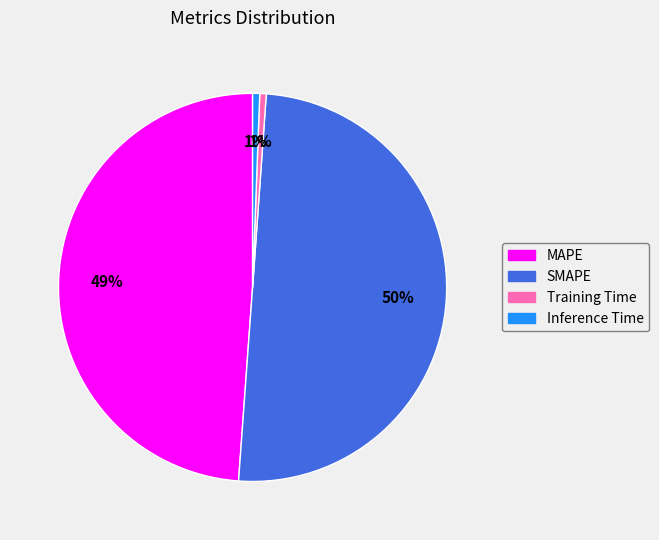

To the nearest percent, what percentage of the pie is Inference Time?

1%